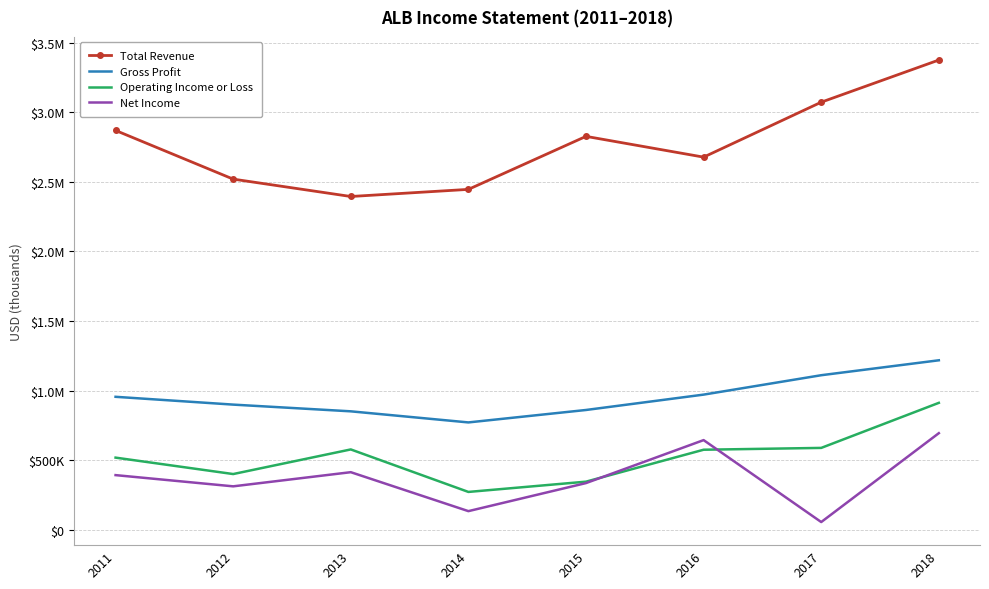

True or false: Total Revenue and Gross Profit cross at least once.

False